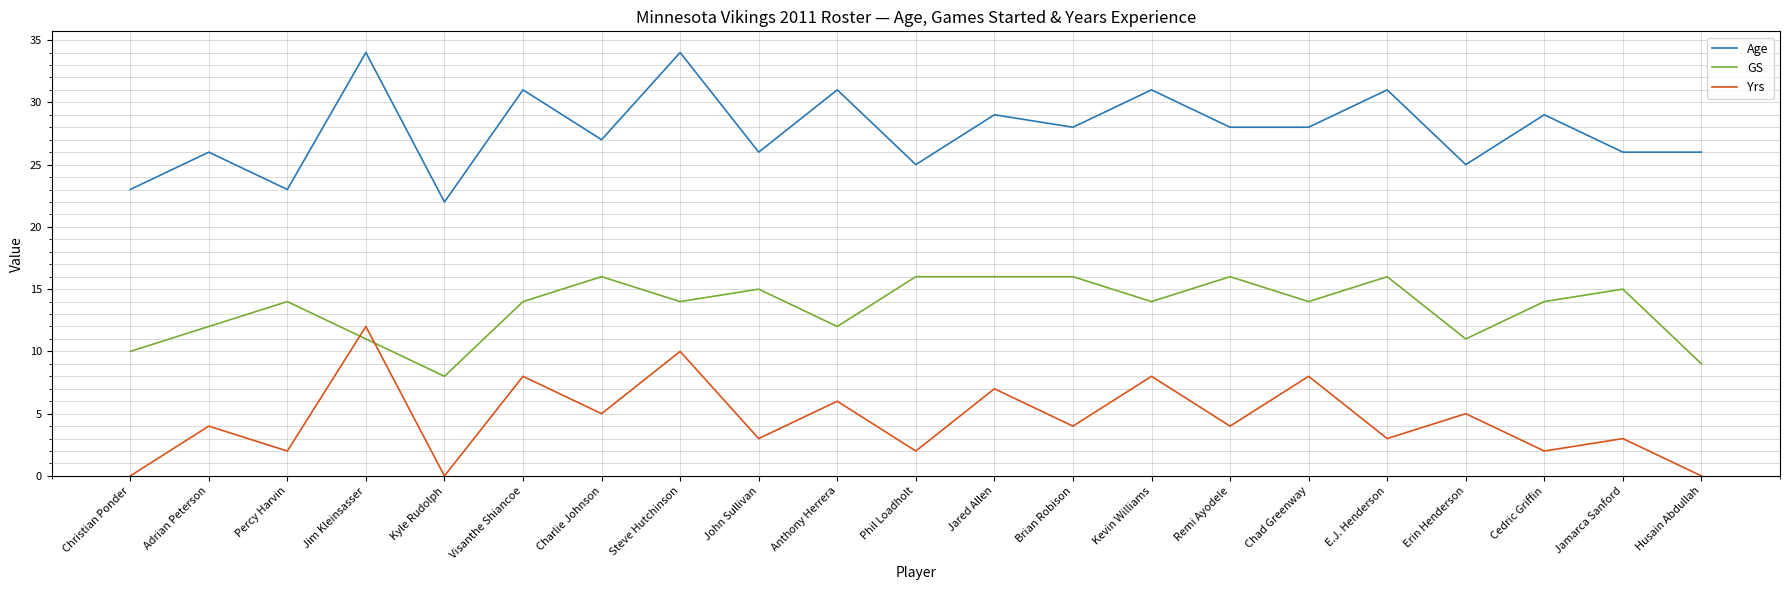

What are all the series names shown in the legend?

Age, GS, Yrs